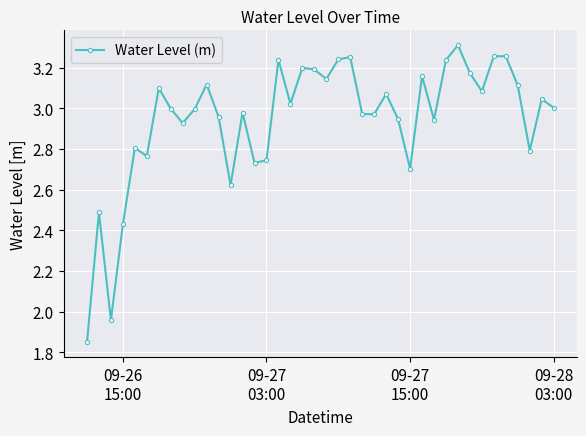

How many interior local peaks (higher than both neighbors) does the data have?

13